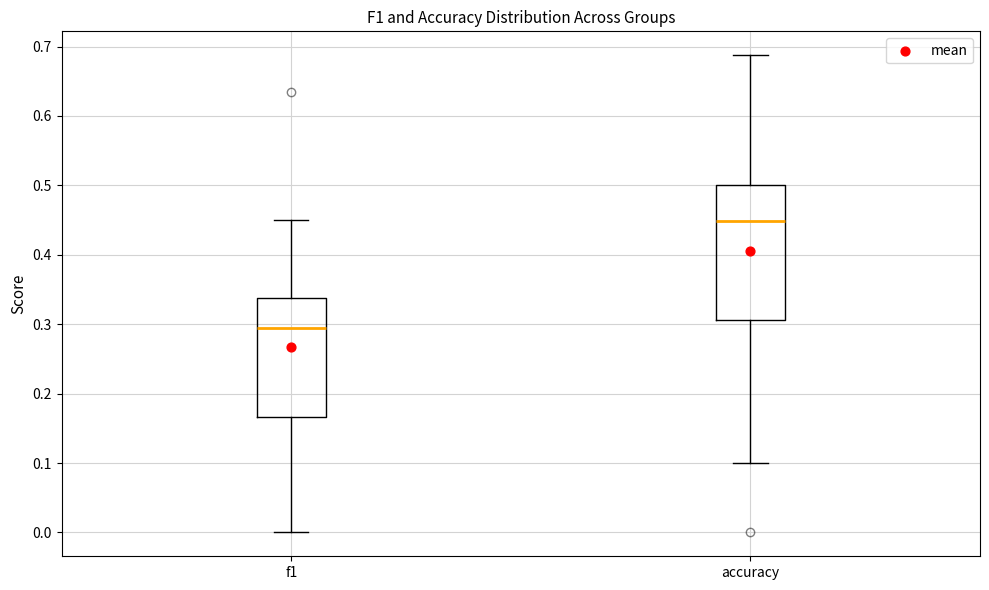

Reading left to right, transcribe this box plot: for each box, give where its median line is, the range the box spans, and where its two whiskers end, as read against the y-axis. The values are not printed on the chart, so give them approximately, as read against the axis.

f1: median 0.29, box 0.17 to 0.34, whiskers 0.00 to 0.45
accuracy: median 0.45, box 0.31 to 0.50, whiskers 0.10 to 0.69